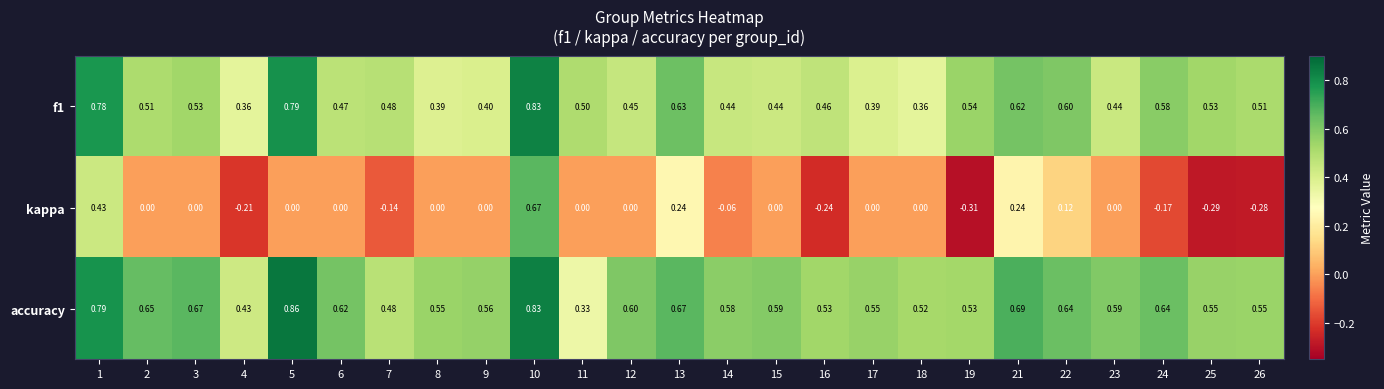

How many series are shown in this chart?

3